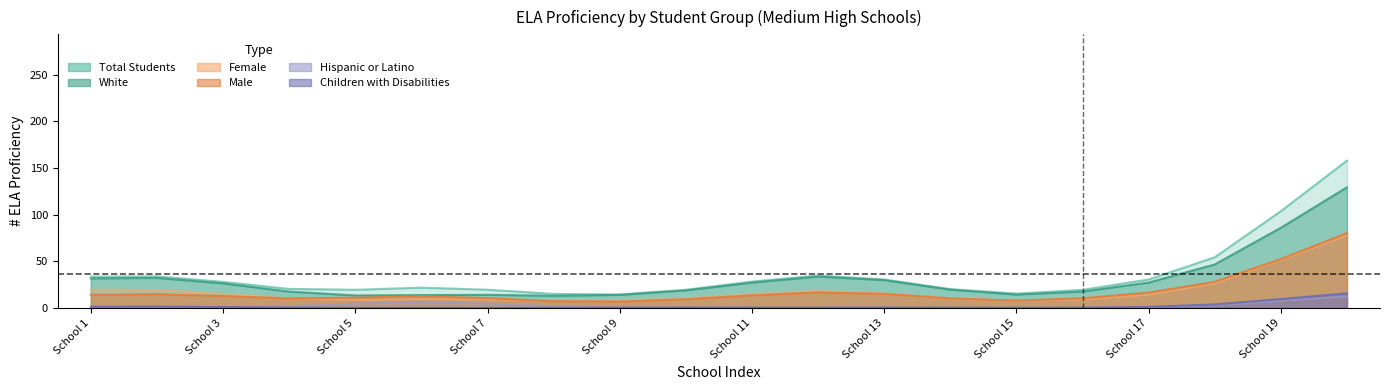

The Hispanic or Latino series shows 0 at School 10. True or false?

True